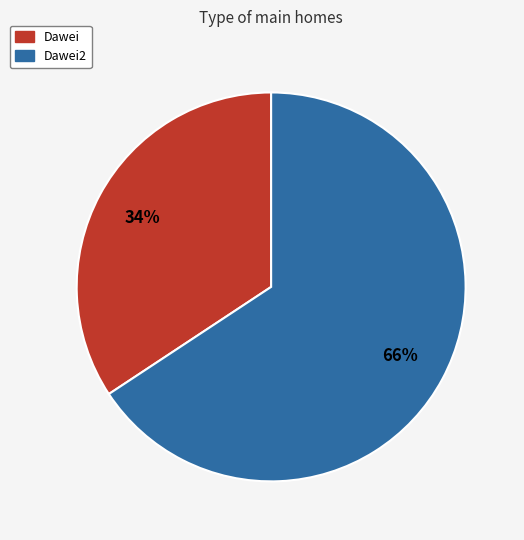

Which slice is the largest?

Dawei2